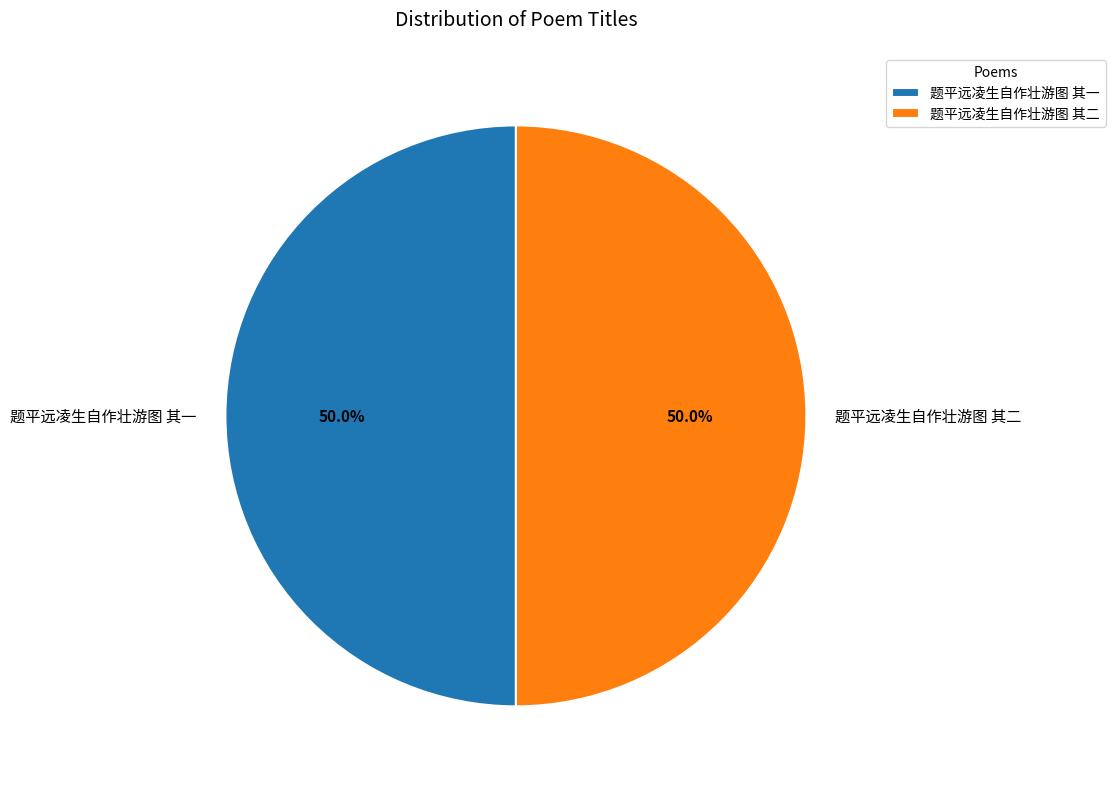

What percentage is the 题平远凌生自作壮游图 其一 slice, to the nearest percent?

50%